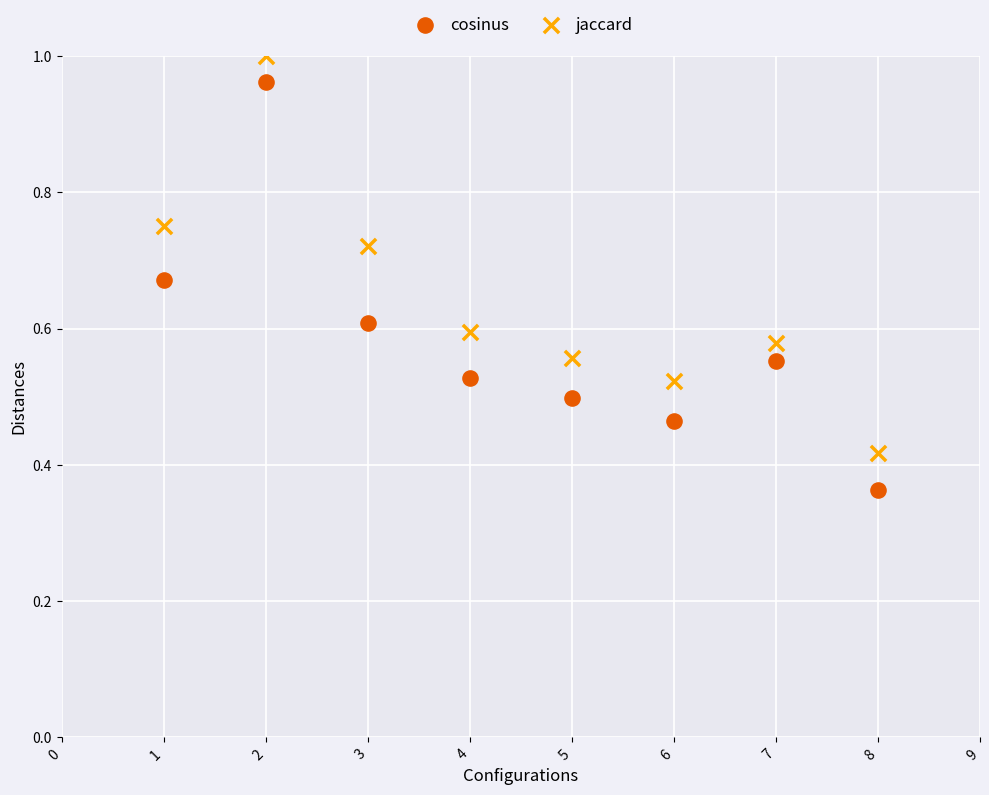

Which series has the largest Y range (max minus min)?

cosinus